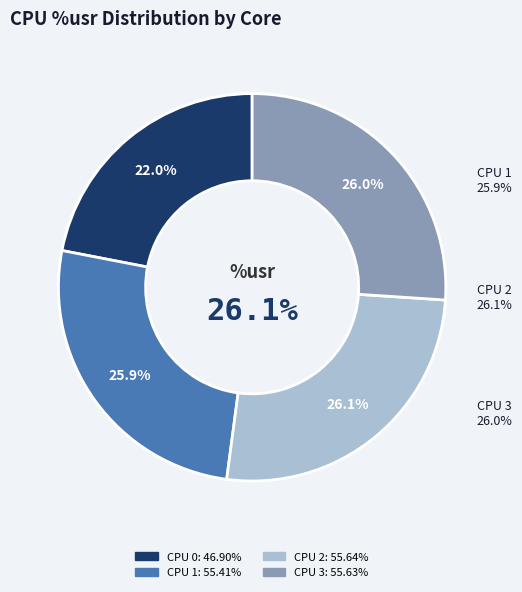

Is there any slice that represents more than half of the pie?

No